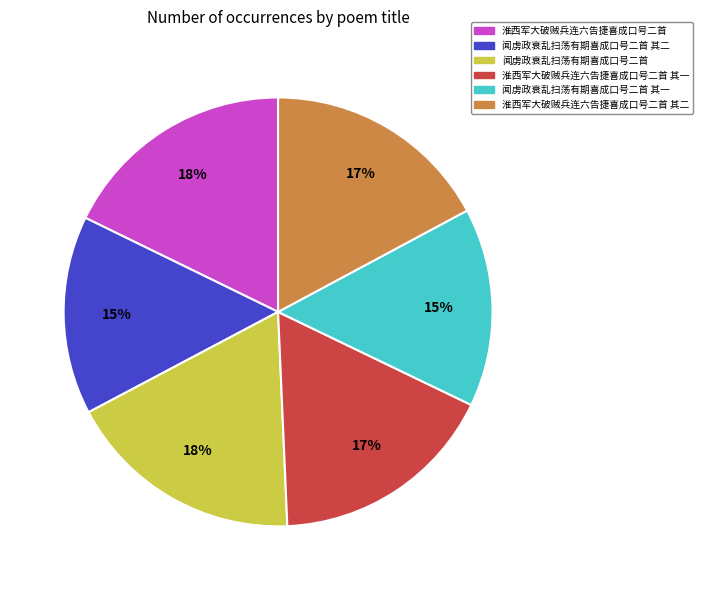

Is there any slice that represents more than half of the pie?

No